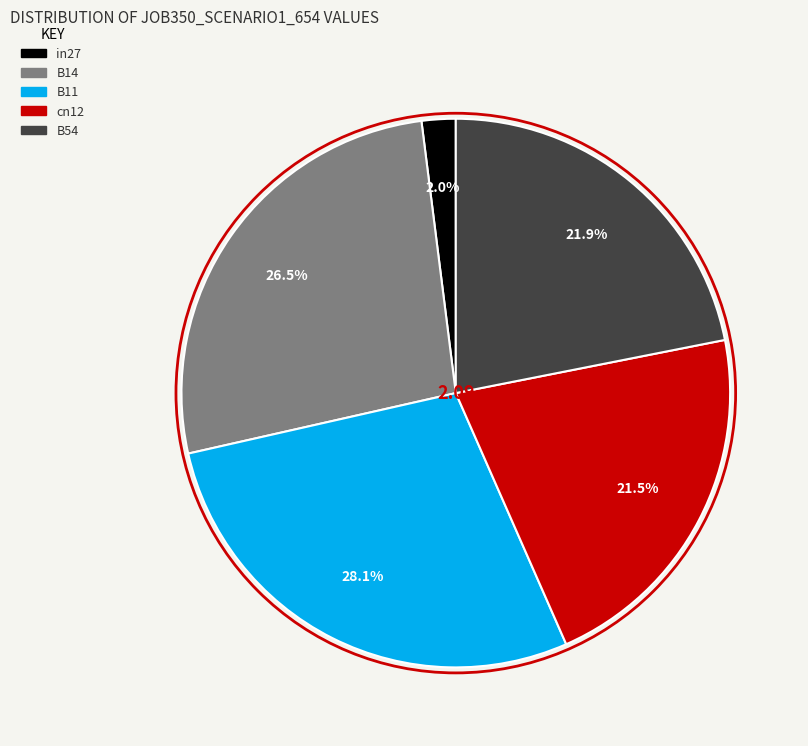

What is the largest slice in the pie chart?

B11